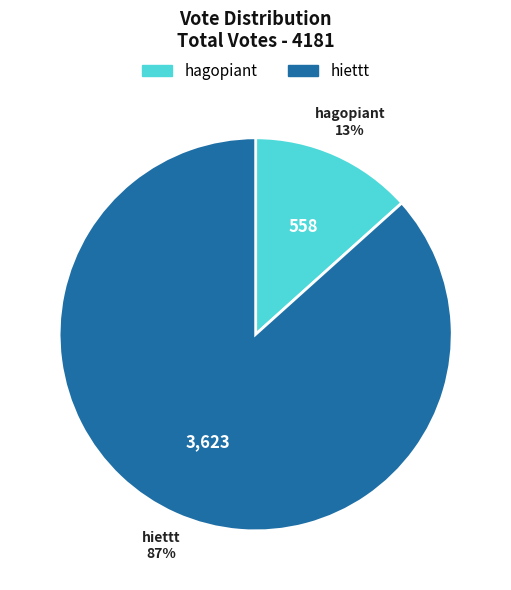

To the nearest percent, what percentage of the pie is hiettt?

87%